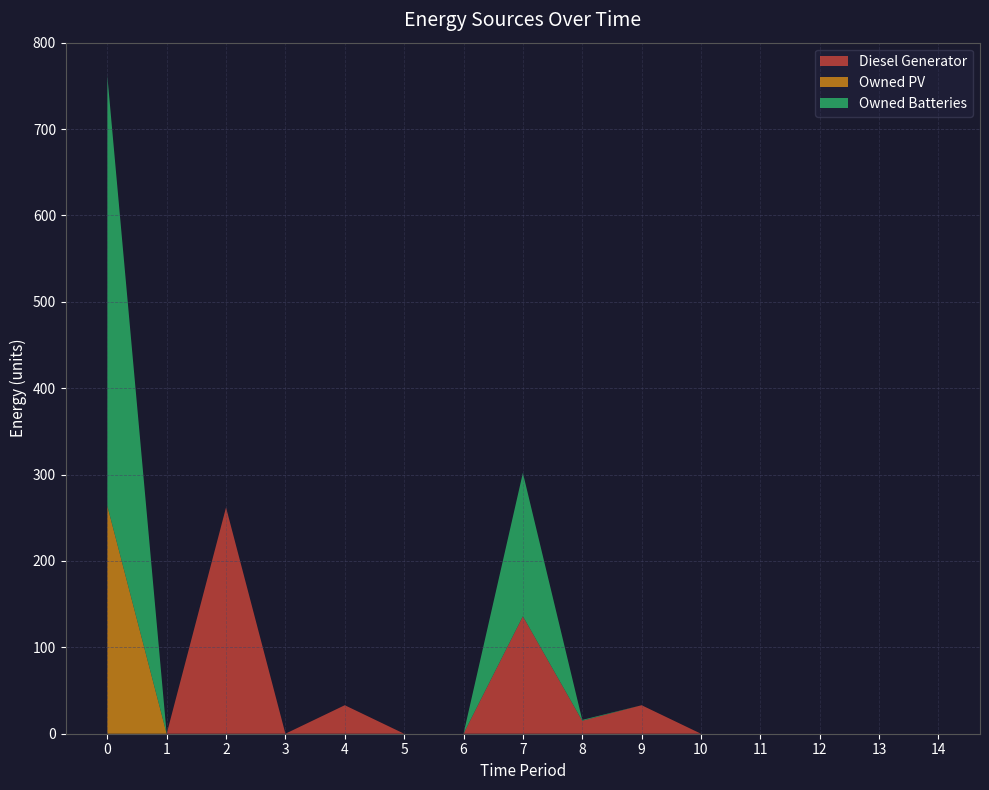

Reading left to right, extract all data points from this chart.

Diesel Generator: 0	0	262	0	33	0	0	136	15	33	0	0	0	0	0
Owned PV: 264	0	0	0	0	0	0	0	0	0	0	0	0	0	0
Owned Batteries: 498	0	0	0	0	0	0	166	1	0	0	0	0	0	0